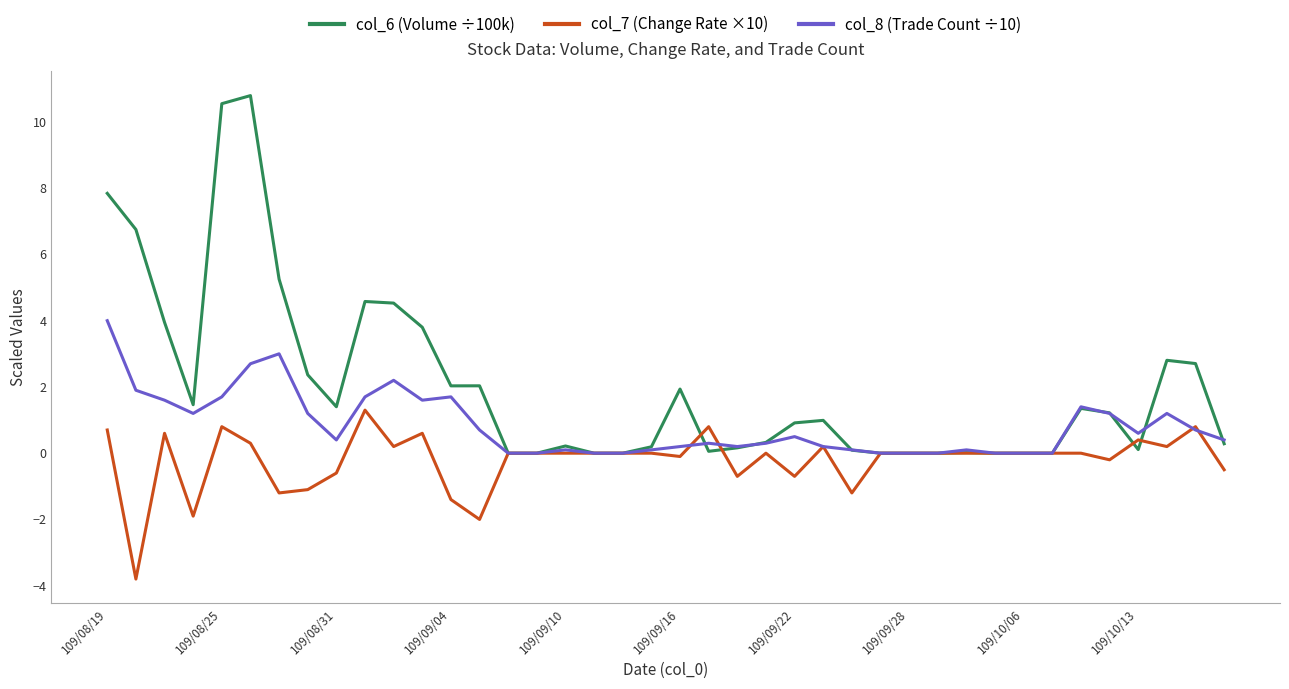

Rank the series by their maximum value, from highest to lowest.

col_6 (Volume ÷100k), col_8 (Trade Count ÷10), col_7 (Change Rate ×10)